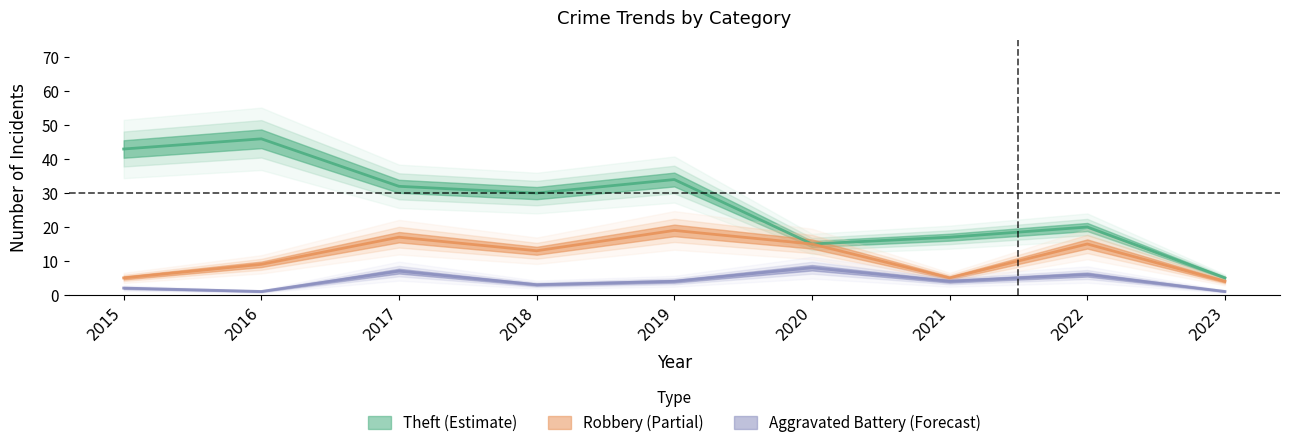

True or false: Theft and Aggravated Battery intersect in this chart.

False